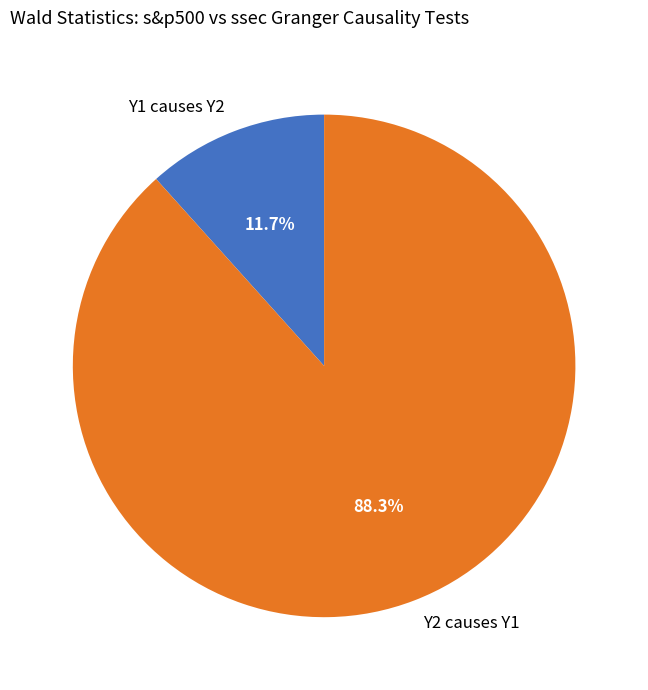

Which category has the biggest portion of the pie?

Y2 causes Y1